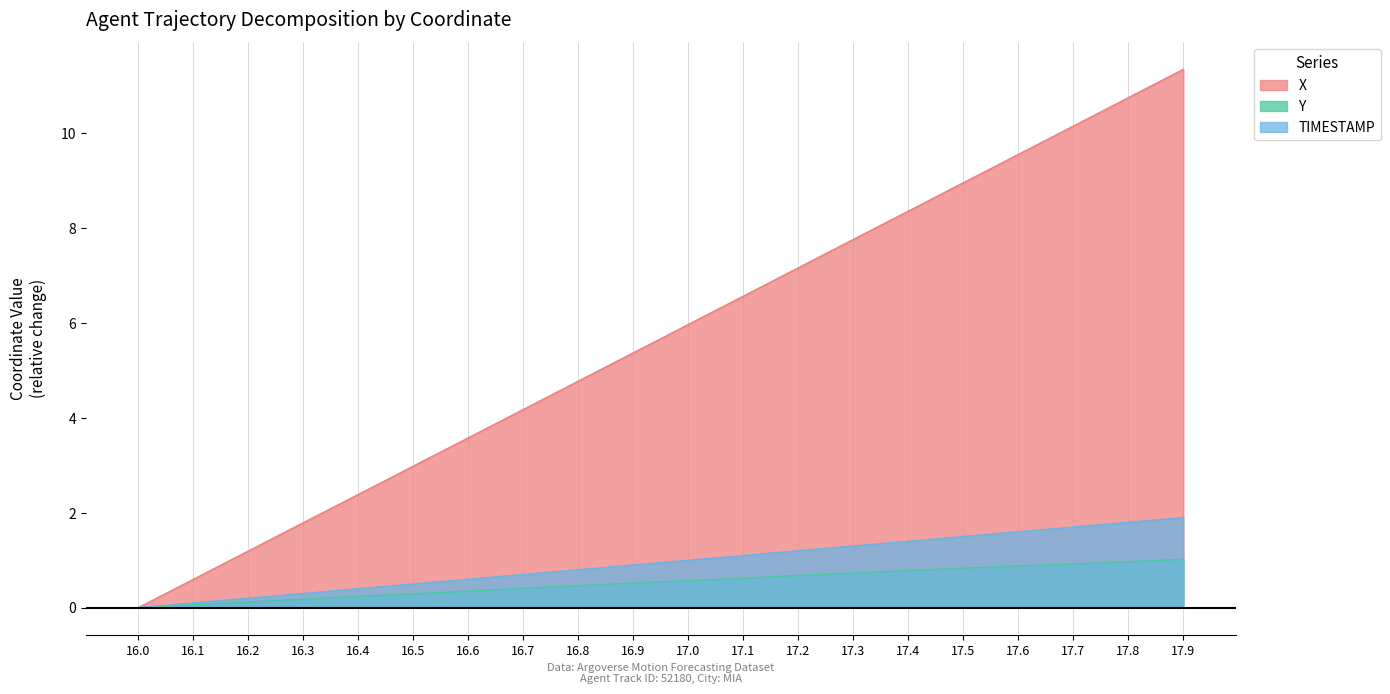

Reading left to right, what are all the values shown in this chart?

X: 0.0	0.6	1.2	1.8	2.4	3.0	3.6	4.2	4.8	5.4	6.0	6.6	7.2	7.8	8.4	9.0	9.6	10.2	10.7	11.3
Y: 0.0	0.1	0.1	0.2	0.2	0.3	0.3	0.4	0.5	0.5	0.6	0.6	0.7	0.7	0.8	0.8	0.9	0.9	1.0	1.0
TIMESTAMP: 0.0	0.1	0.2	0.3	0.4	0.5	0.6	0.7	0.8	0.9	1.0	1.1	1.2	1.3	1.4	1.5	1.6	1.7	1.8	1.9